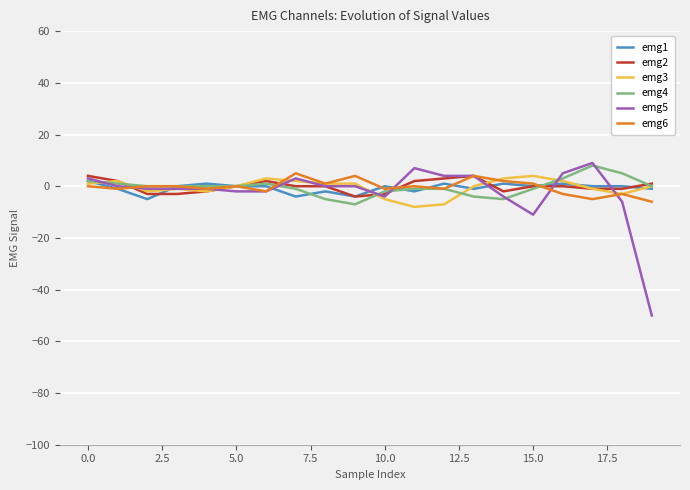

Which series has the largest range (max minus min)?

emg5